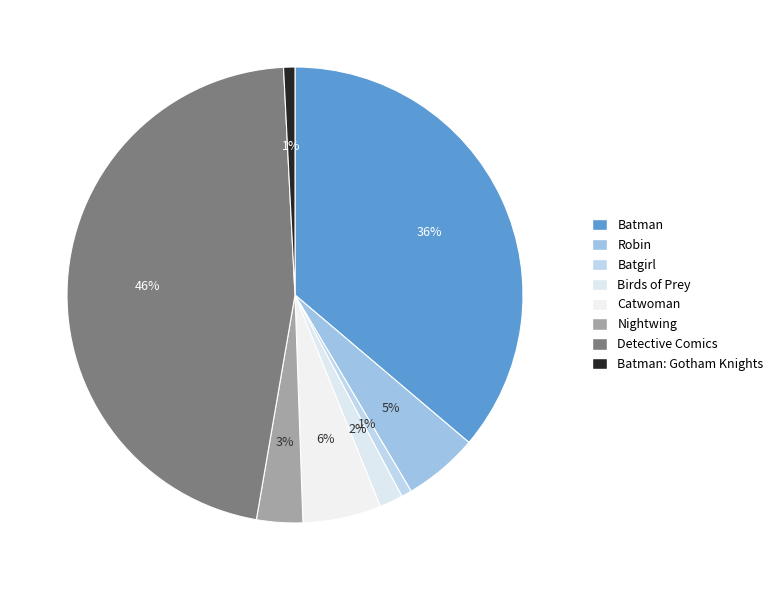

To the nearest percent, what portion does Detective Comics represent?

46%